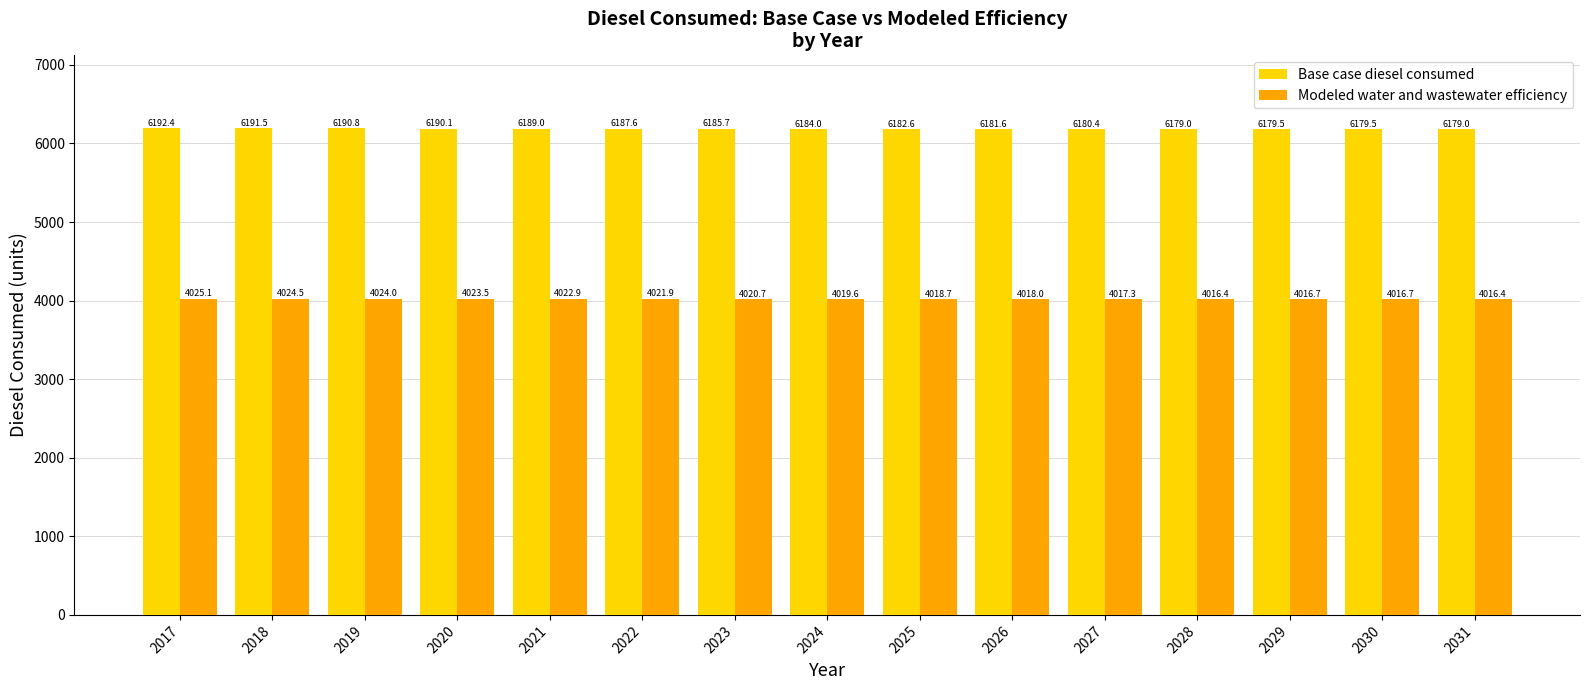

The Base case diesel consumed series shows 6190.8 at 2019. True or false?

True